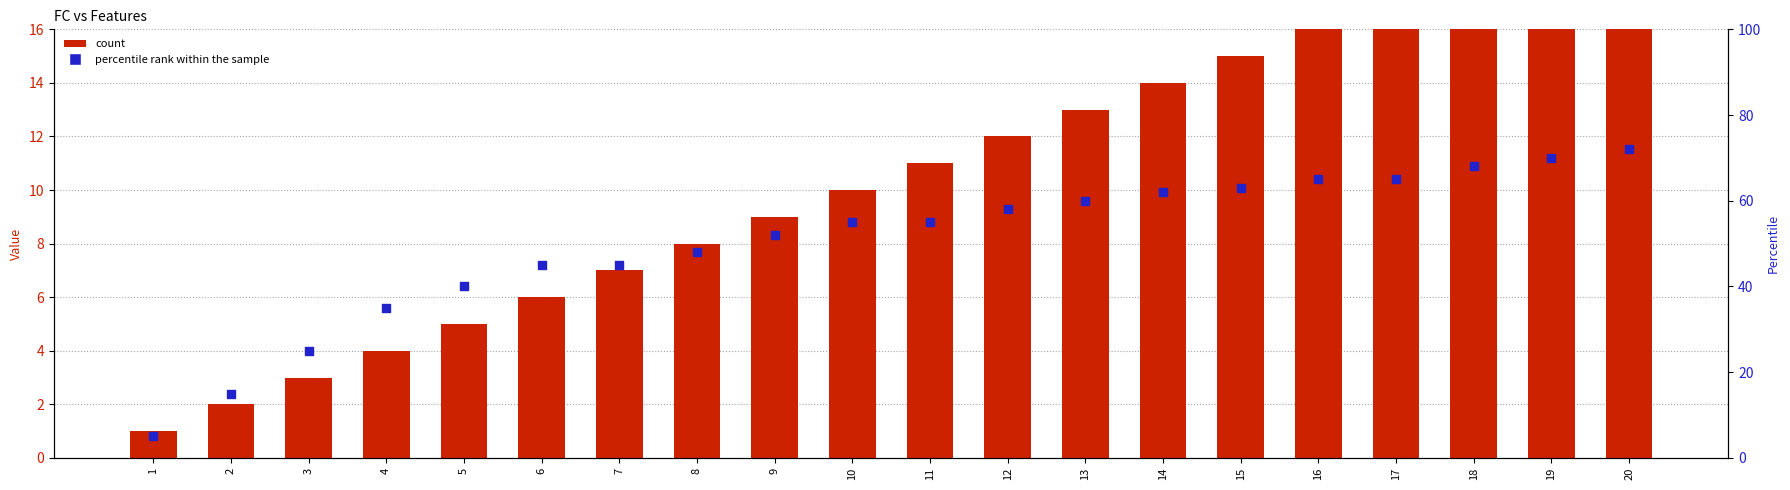

Which series has the largest Y range (max minus min)?

percentile rank within the sample